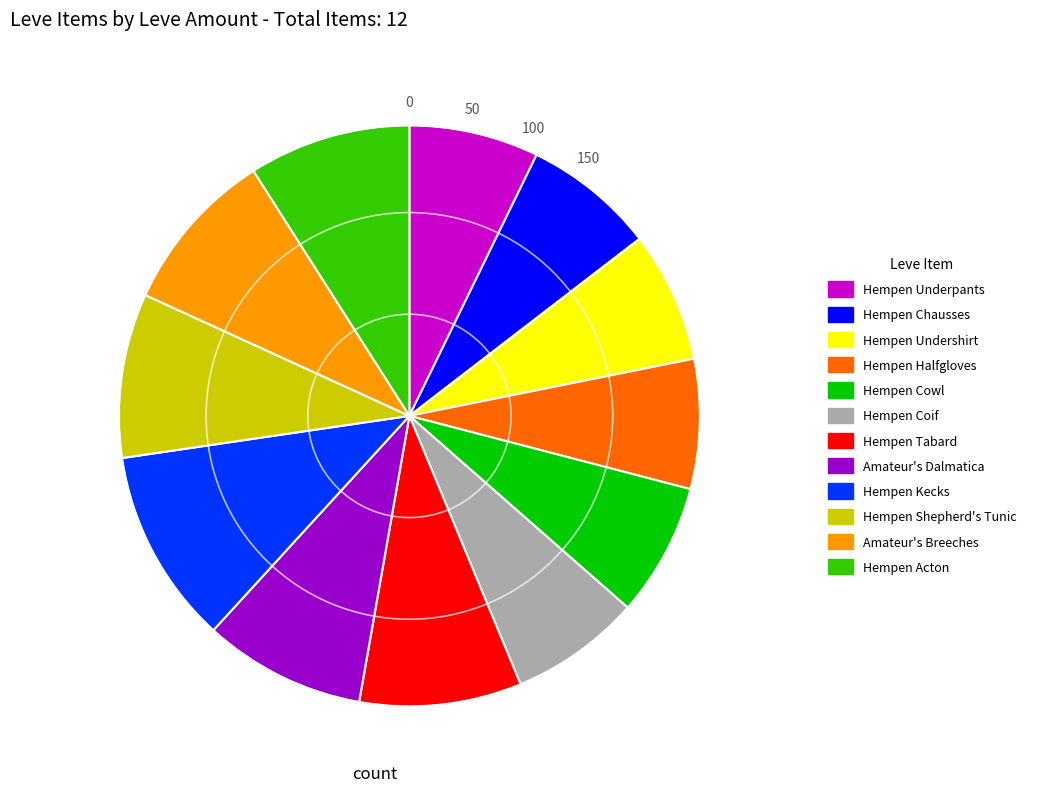

Is there a majority slice in this chart?

No